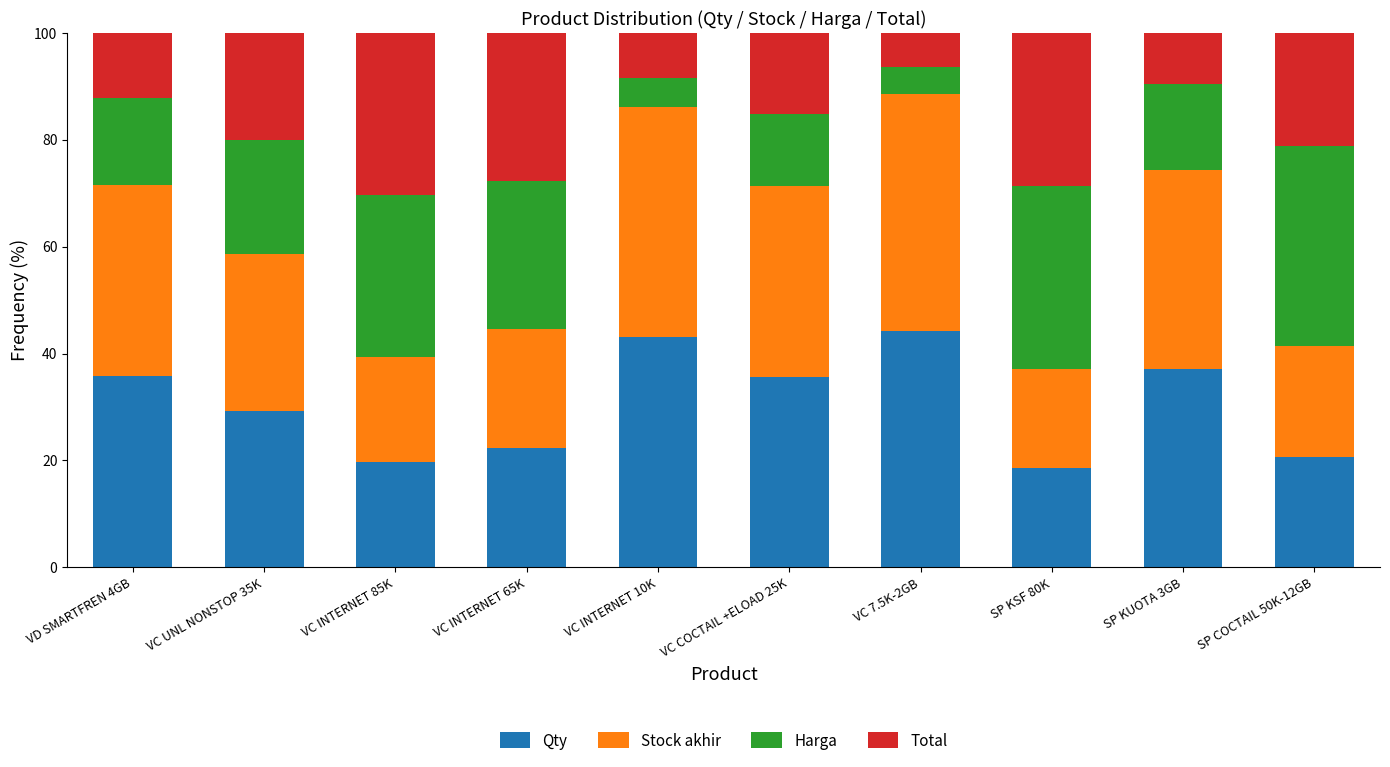

What is the lowest value of the Qty series?

18.6